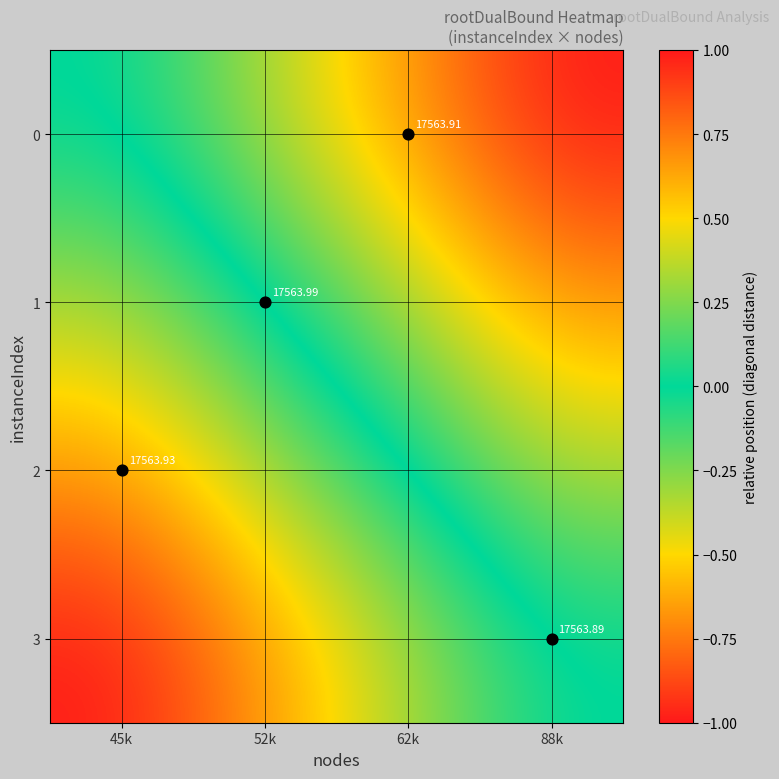

The 1 series shows 0.4 at 88k. True or false?

False